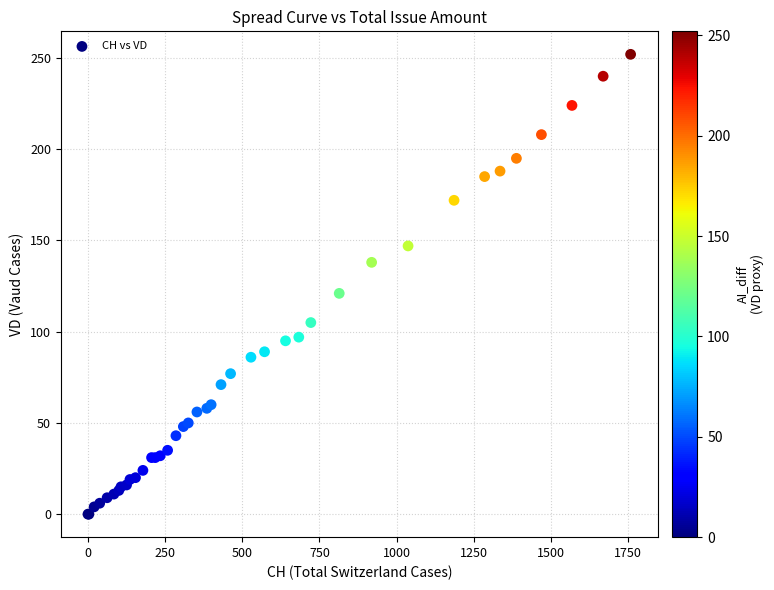

What Y value in the scatter plot is closest to 126?

121